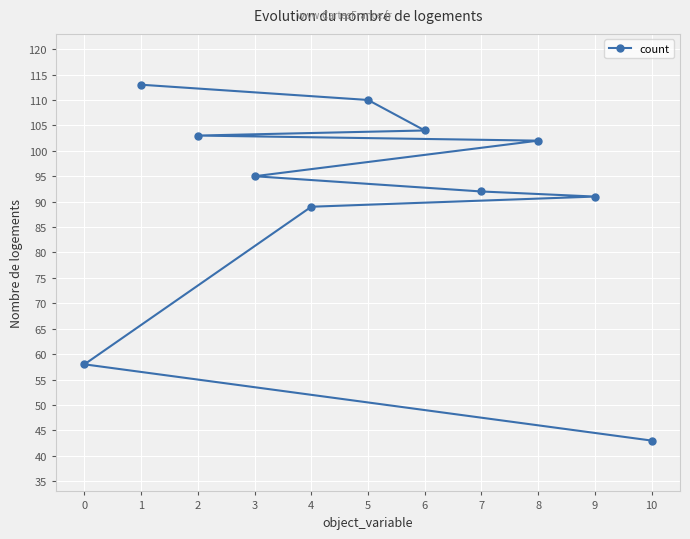

Rank the categories by value from highest to lowest.

1, 5, 6, 2, 8, 3, 7, 9, 4, 0, 10